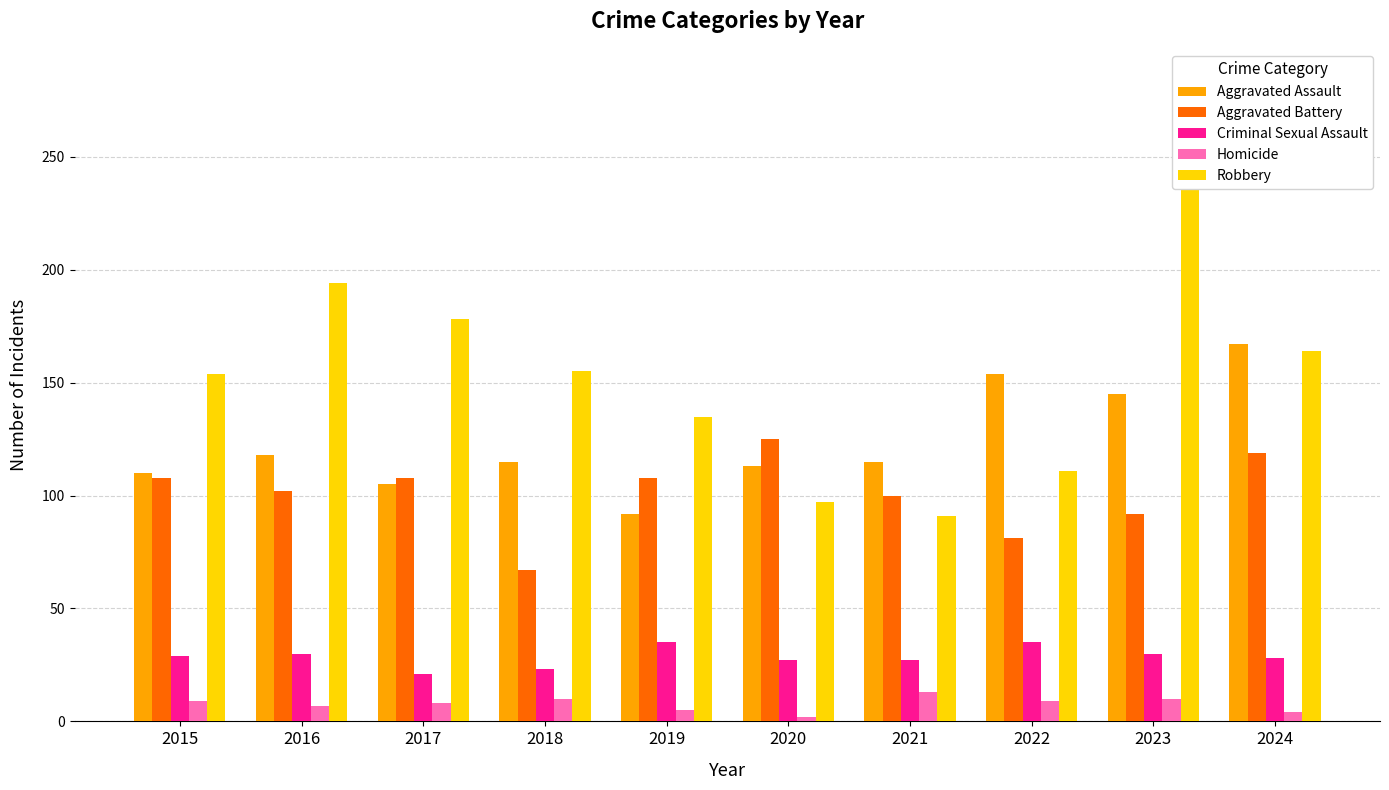

What are all the series names shown in the legend?

Aggravated Assault, Aggravated Battery, Criminal Sexual Assault, Homicide, Robbery